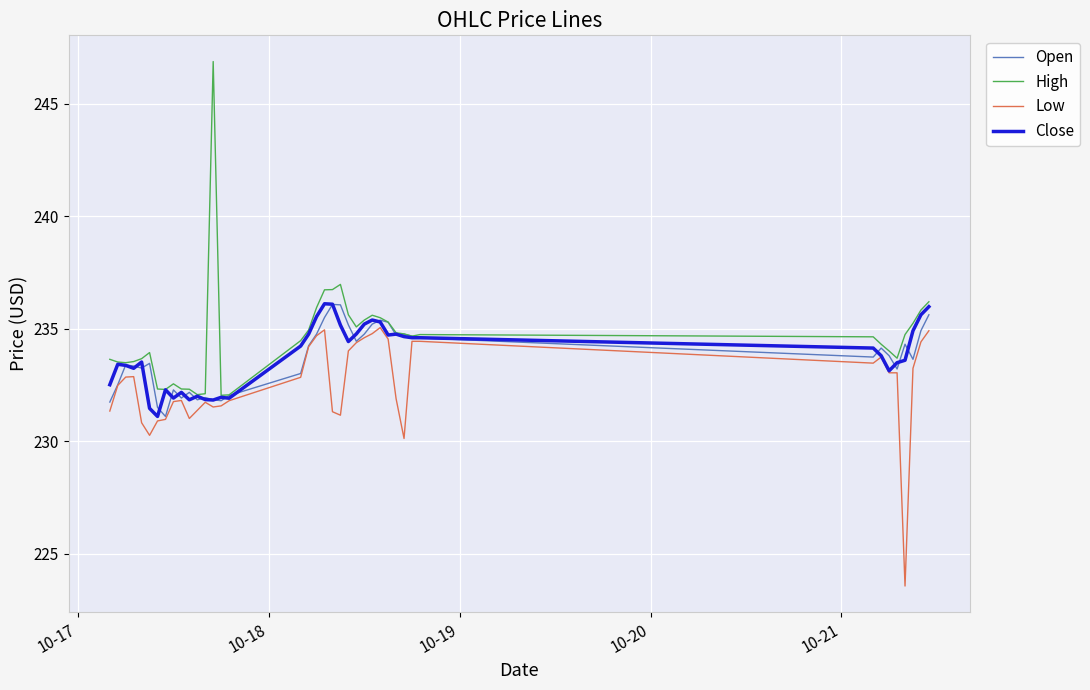

What is the minimum value shown in the chart?

223.6